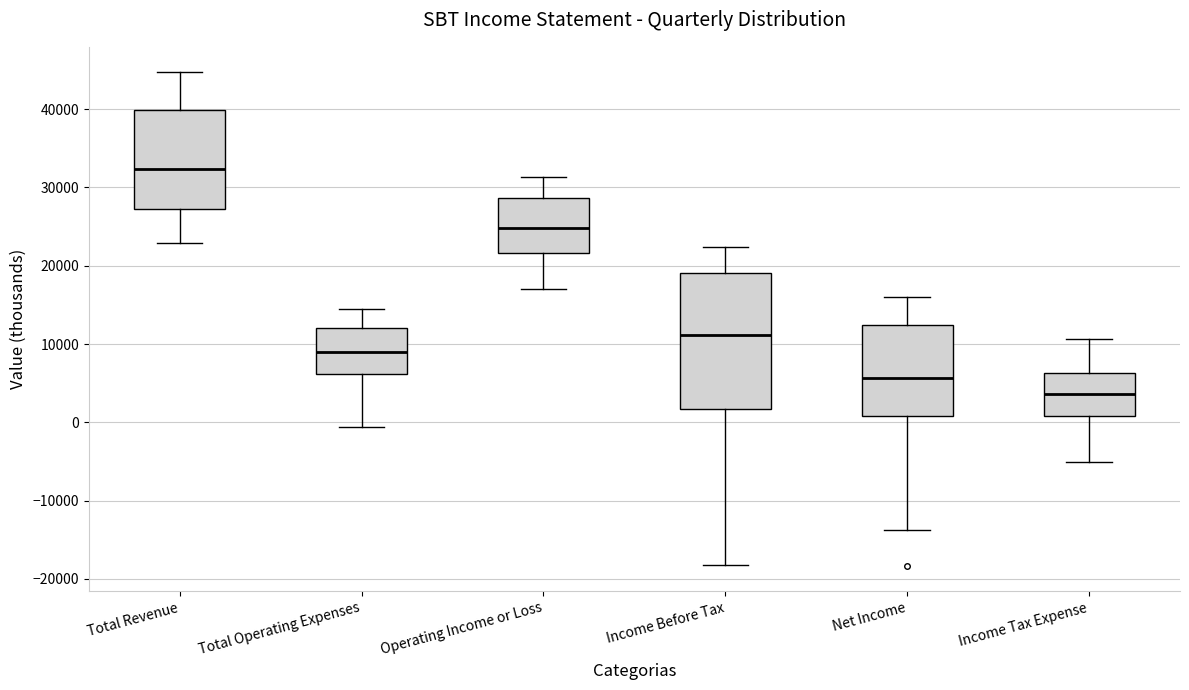

Which box has the lowest median line?

Income Tax Expense